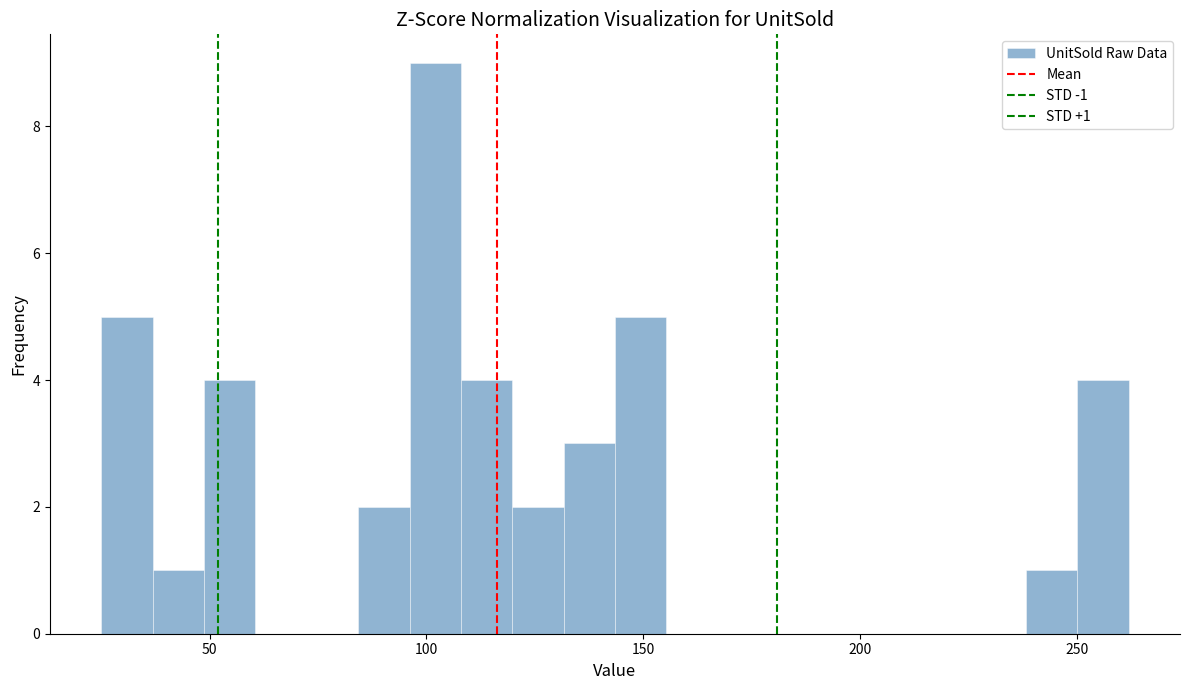

Read against the x-axis, roughly where is the centre of the tallest bar?

100